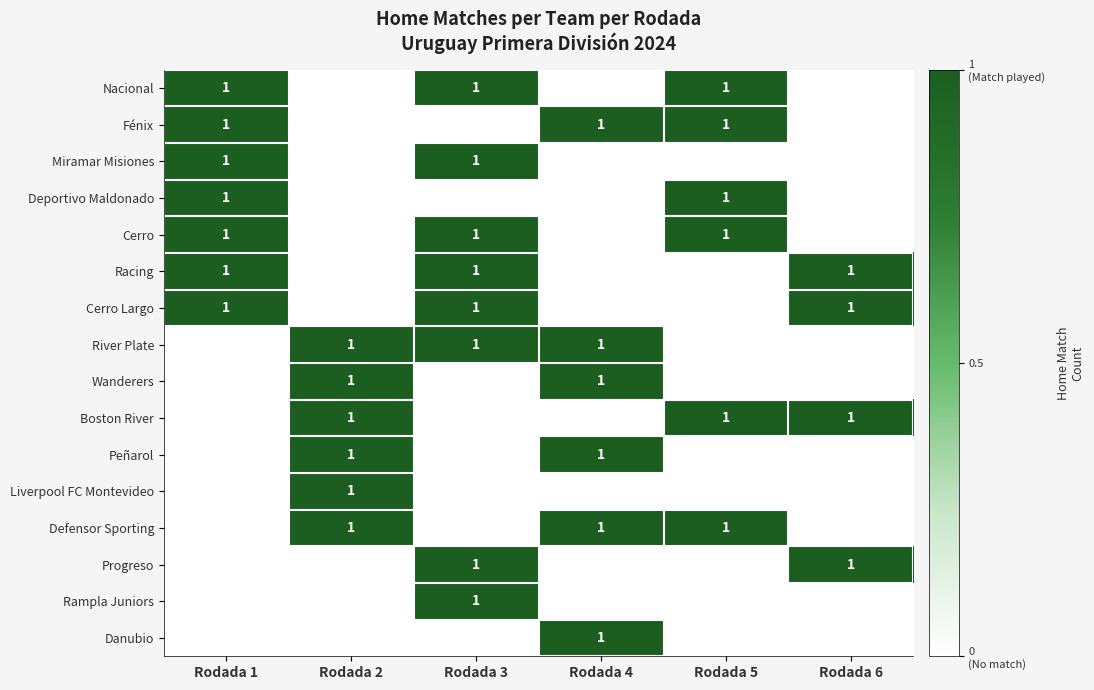

At how many categories does at least one series exceed 0?

6